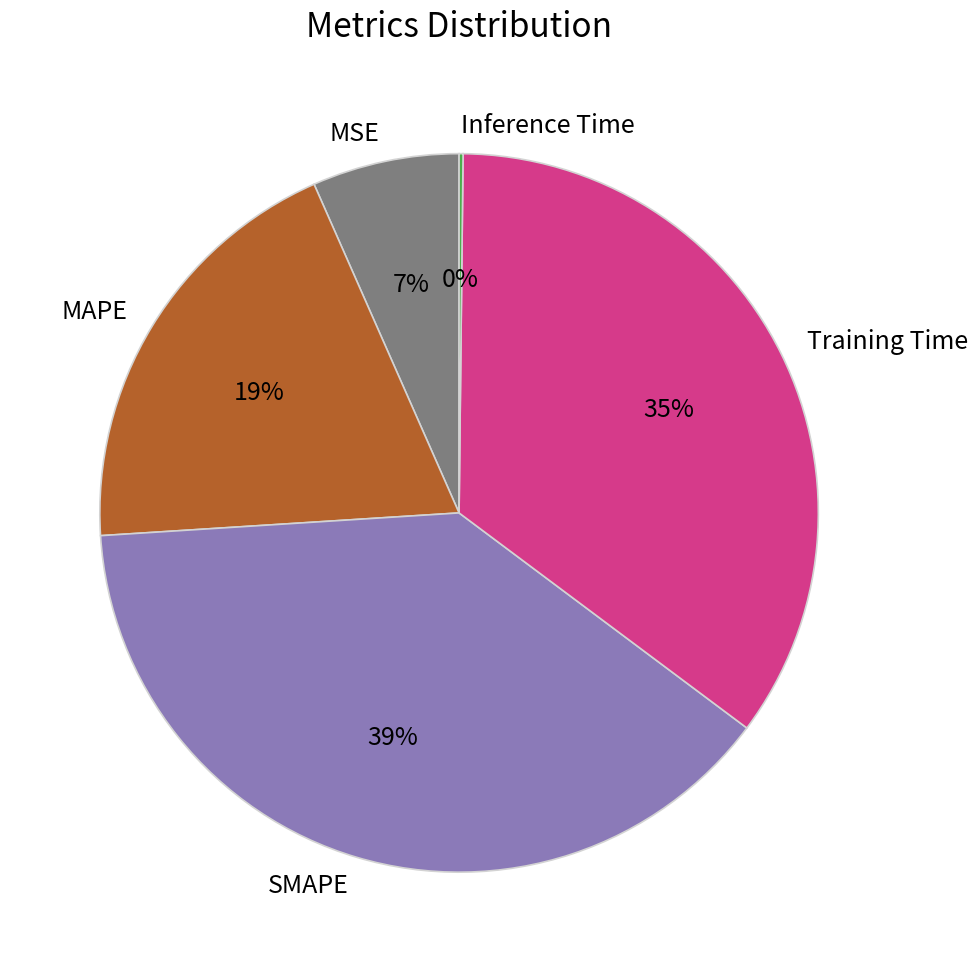

To the nearest percent, what is the average slice percentage?

20%